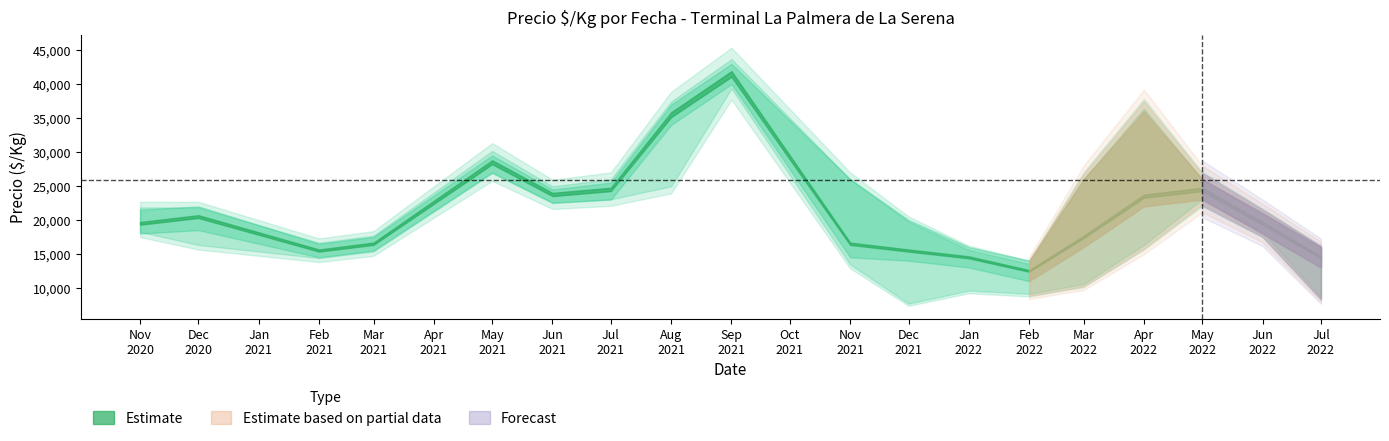

What is the difference between the maximum and minimum values in the Precio promedio ponderado series?

29000